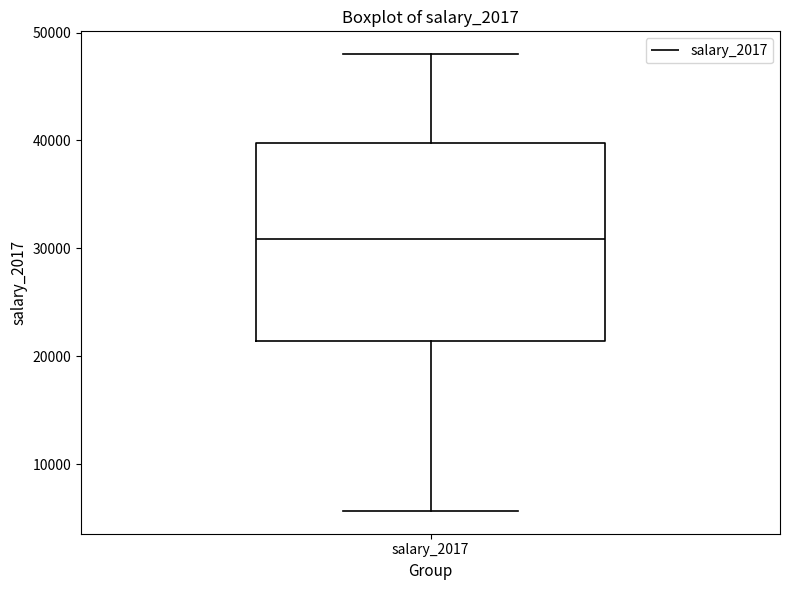

Transcribe this box plot: give where the median line is, the range the box spans, and where the two whiskers end, as read against the y-axis. The values are not printed on the chart, so give them approximately, as read against the axis.

median 31000, box 21000 to 40000, whiskers 6000 to 48000